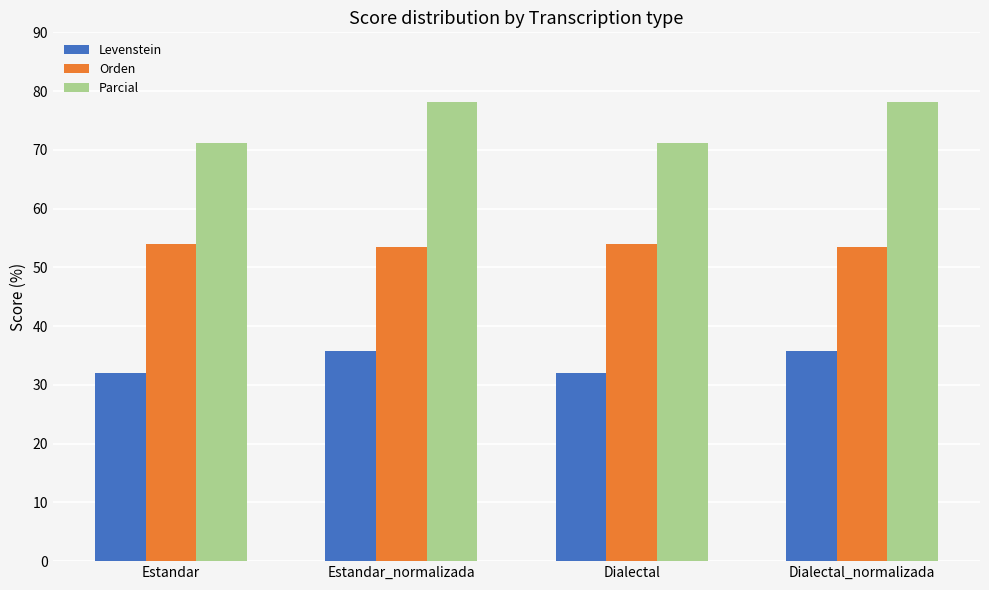

What value does the Parcial series have at Dialectal_normalizada?

78.2